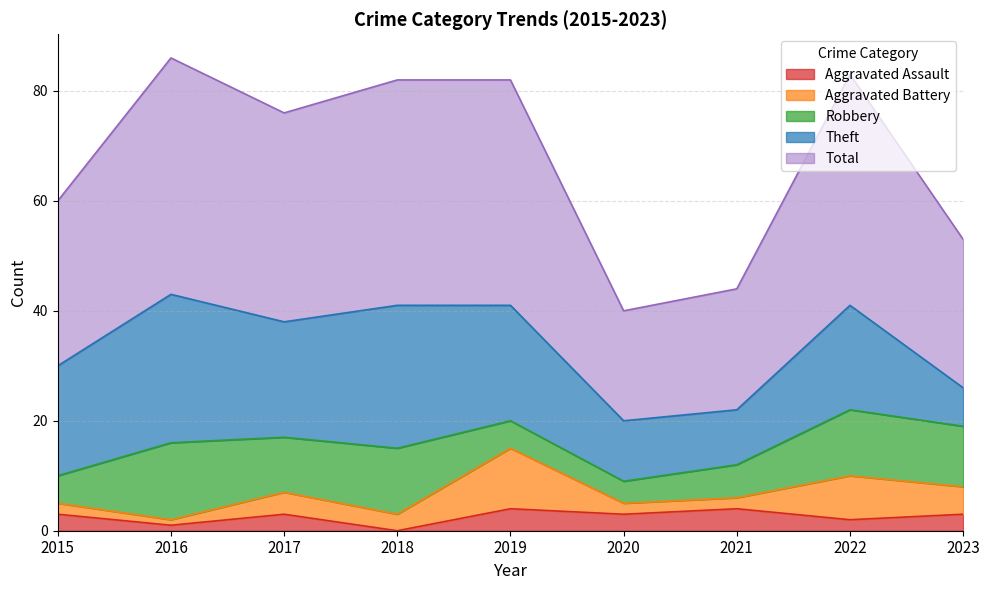

What is the sum of all Theft values?

162